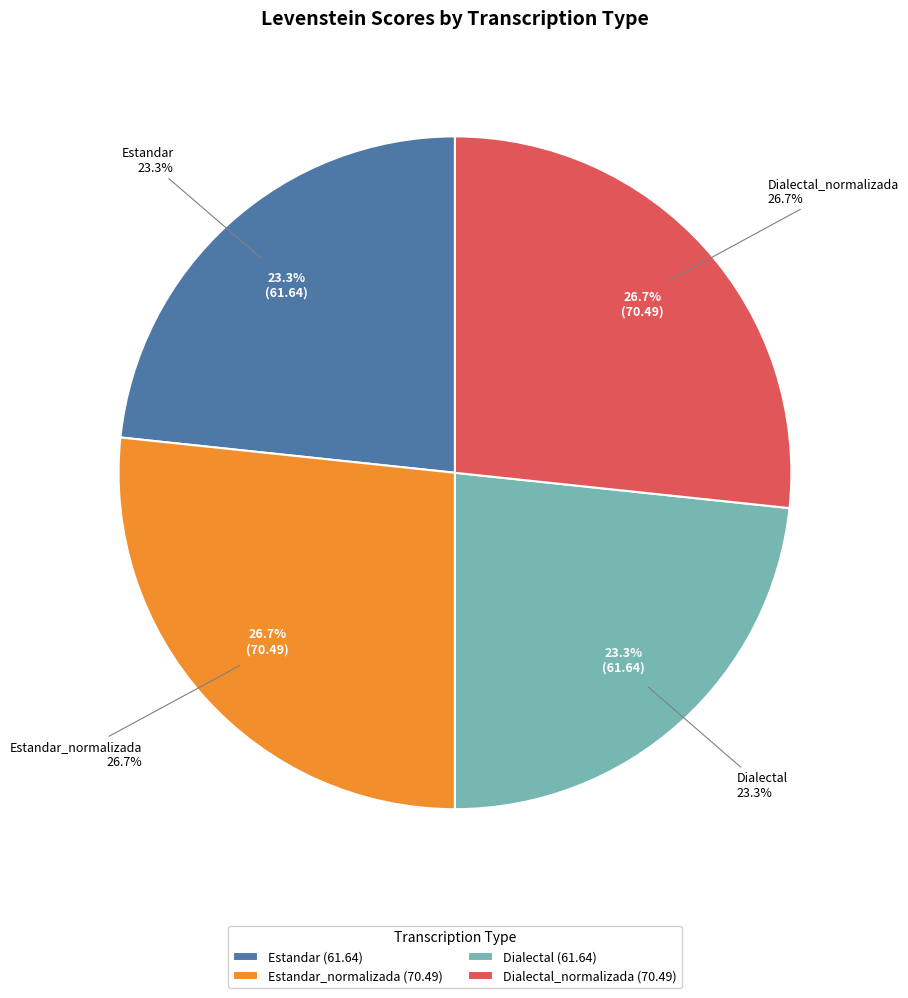

Is there a majority slice in this chart?

No